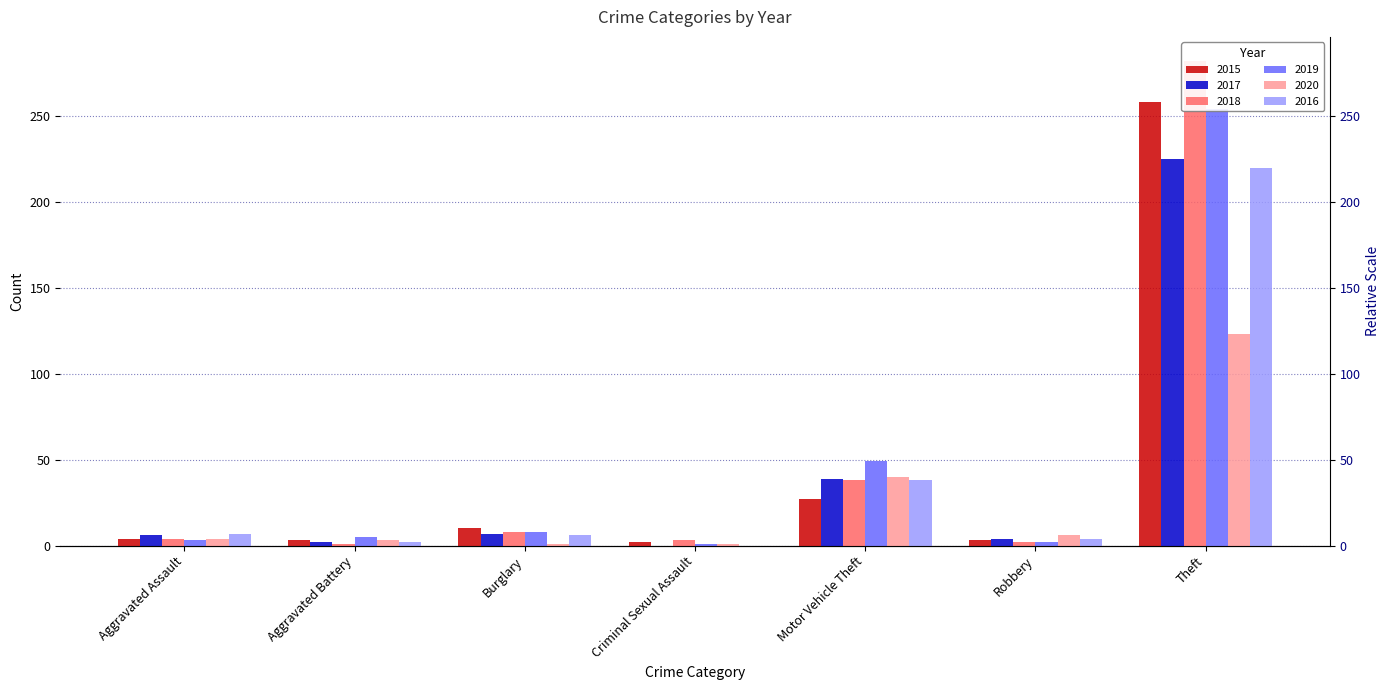

List the labels in order of 2016 value, smallest first.

Criminal Sexual Assault, Aggravated Battery, Robbery, Burglary, Aggravated Assault, Motor Vehicle Theft, Theft